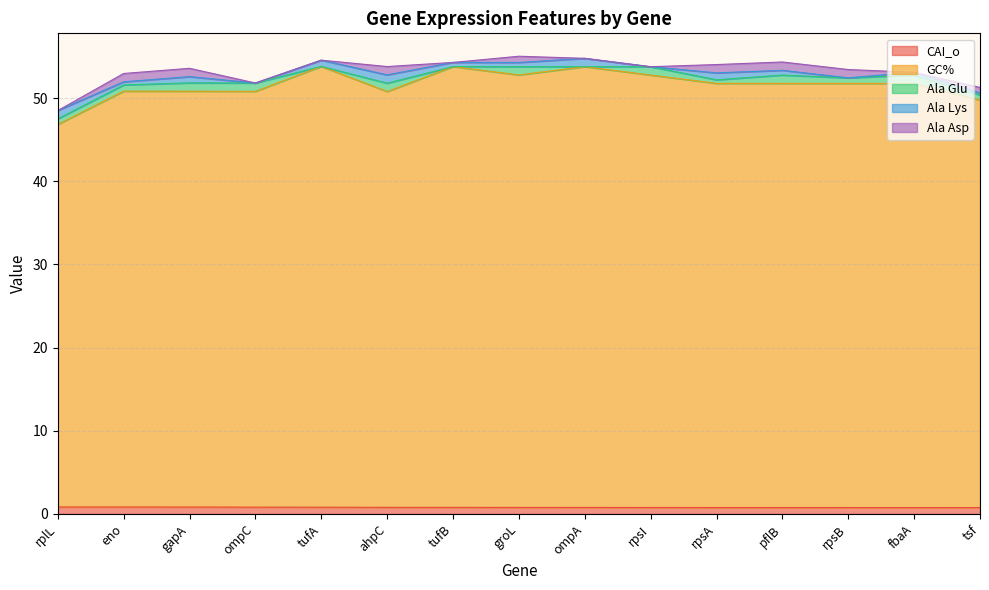

Which category has the highest value in the Ala Lys series?

rplL